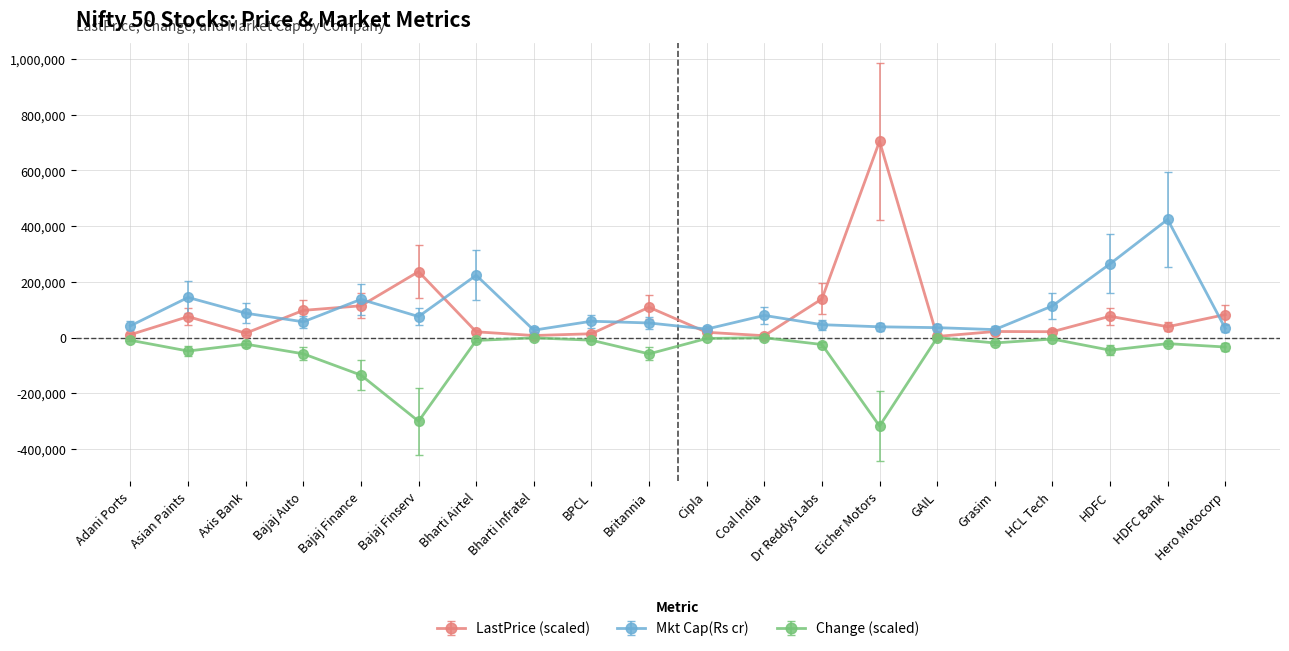

What are all the series names shown in the legend?

LastPrice (scaled), Mkt Cap(Rs cr), Change (scaled)